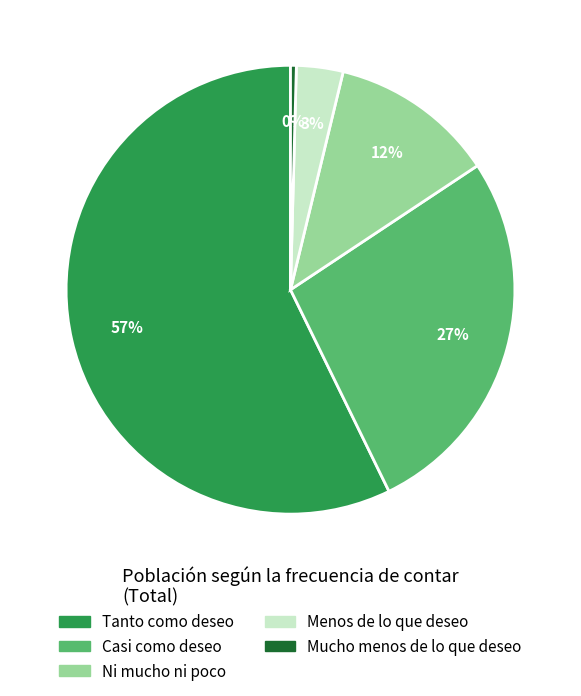

To the nearest percent, what percentage of the pie is Ni mucho ni poco?

12%